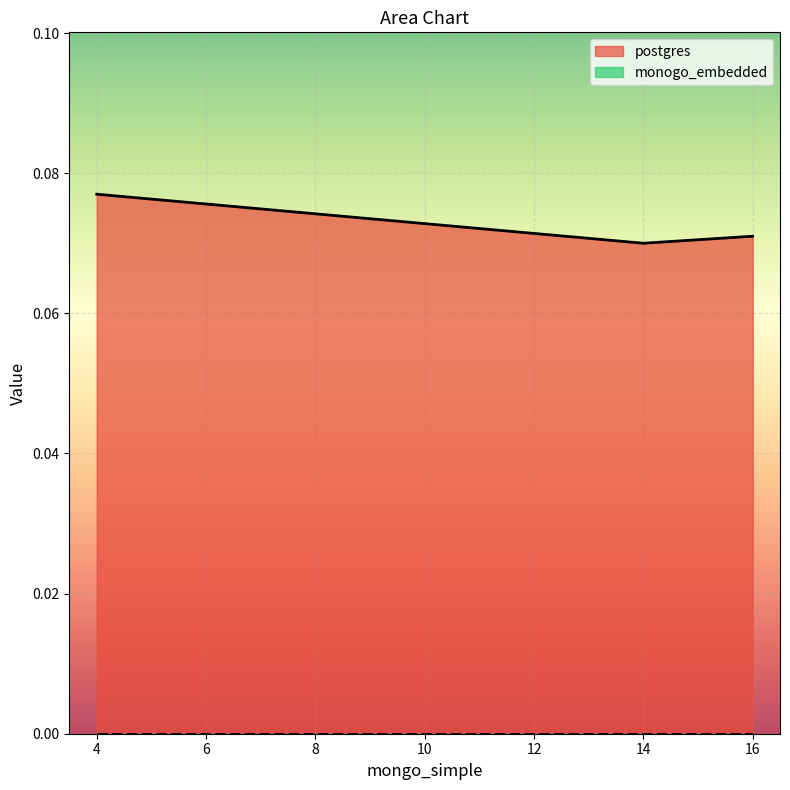

Rank the categories by value from highest to lowest.

4.0, 16.0, 14.0